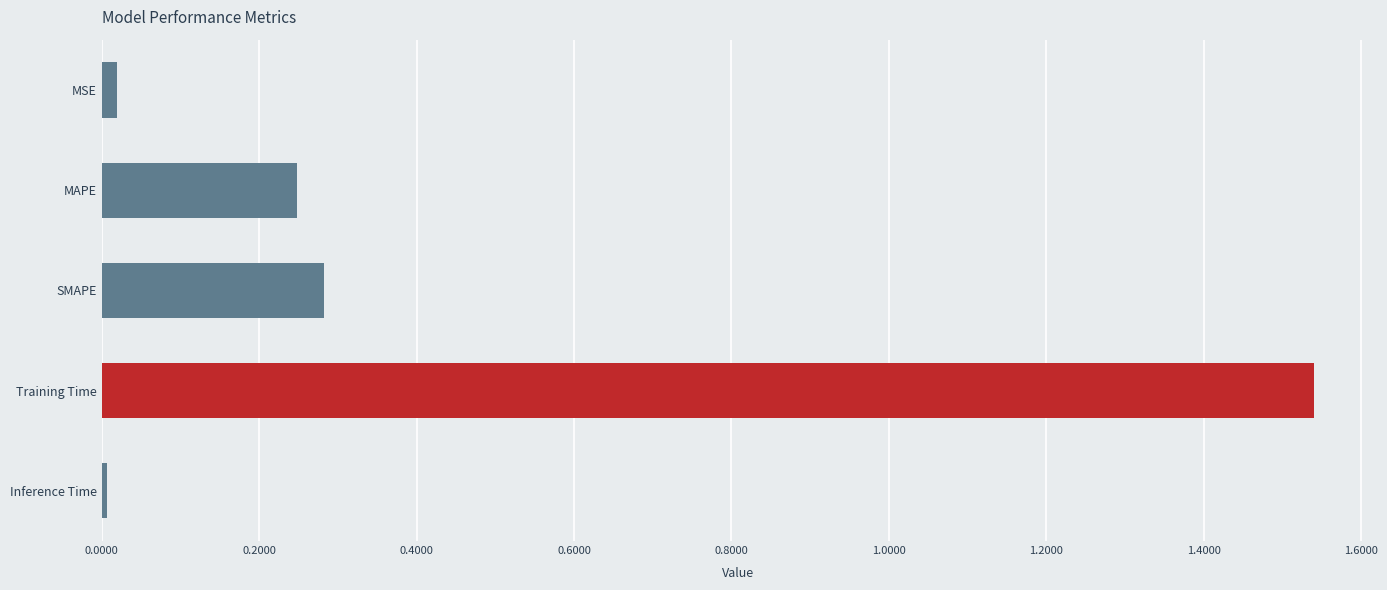

Between Inference Time and MAPE, which is larger?

MAPE